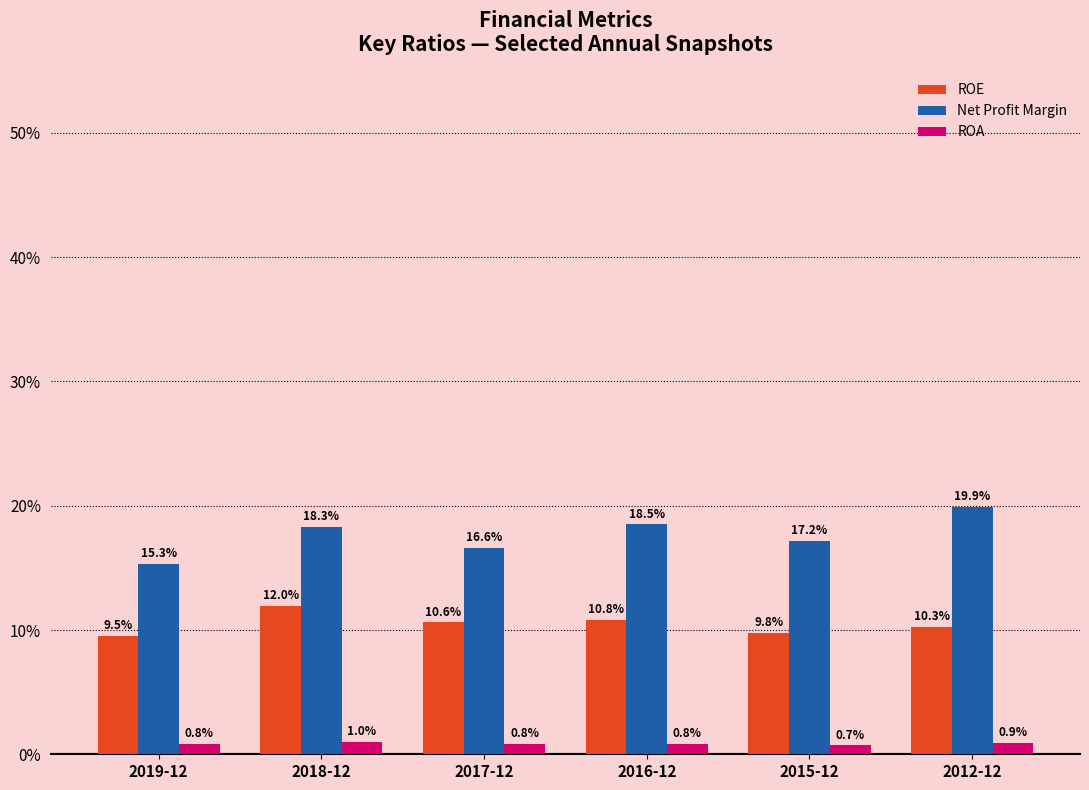

What are all the series names shown in the legend?

ROE, Net Profit Margin, ROA